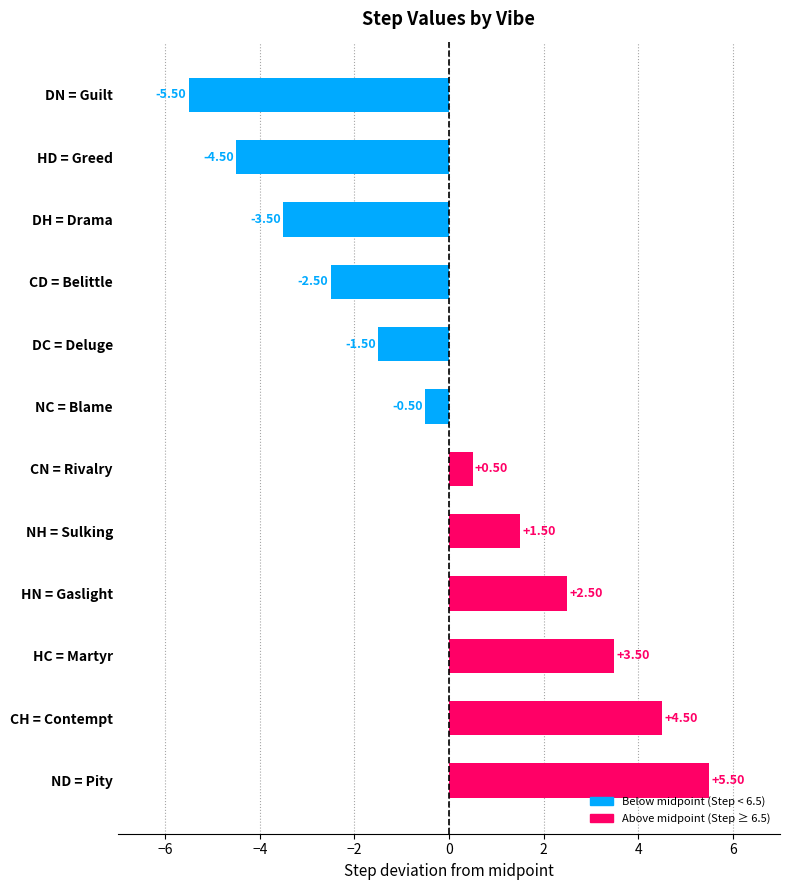

What is the average value?

0.0